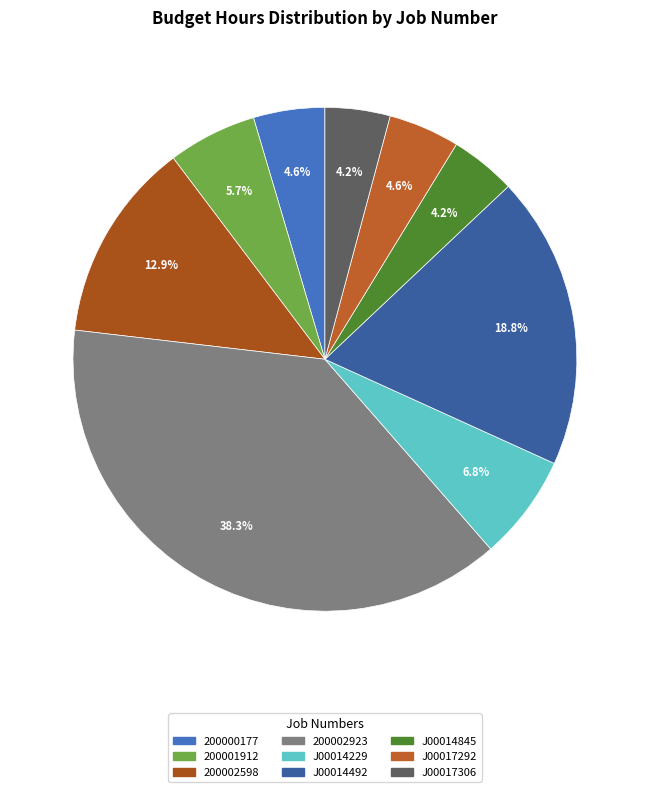

Does J00017292 represent more than half of the total?

No